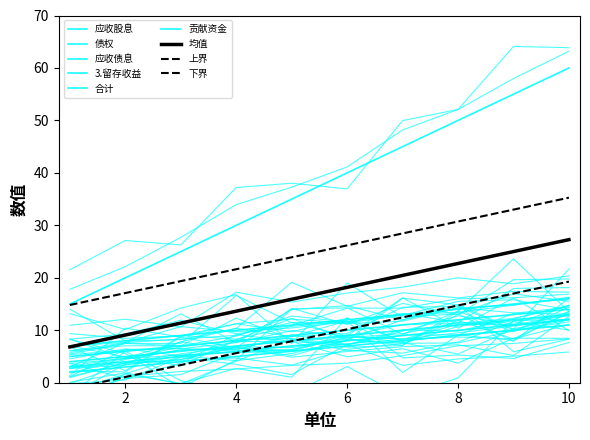

Reading right to left, what are all the values shown in this chart?

应收股息: 11	10	9	8	7	6	5	4	3	2
债权: 12	11	10	9	8	7	6	5	4	3
应收债息: 13	12	11	10	9	8	7	6	5	4
3.留存收益: 14	13	12	11	10	9	8	7	6	5
合计: 60	55	50	45	40	35	30	25	20	15
贡献资金: 16	15	14	13	12	11	10	9	8	7